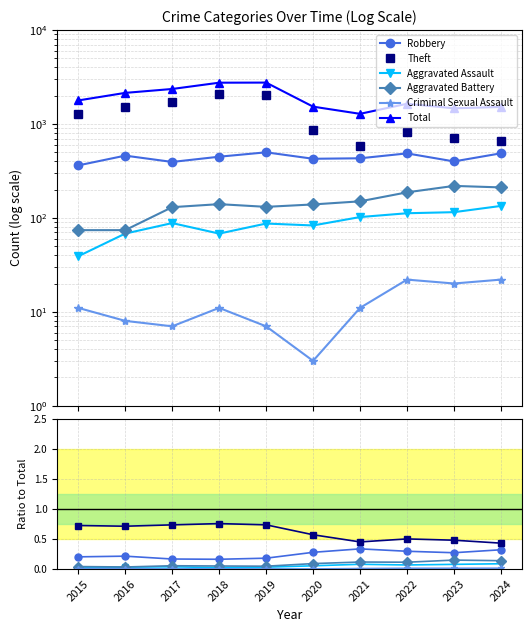

How many distinct data groups are displayed?

6